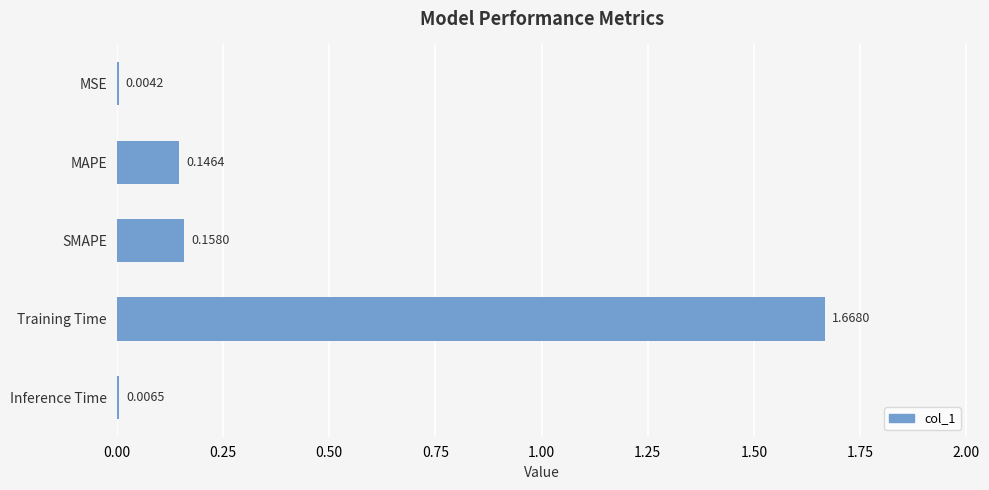

Between MAPE and Inference Time, which is larger?

MAPE